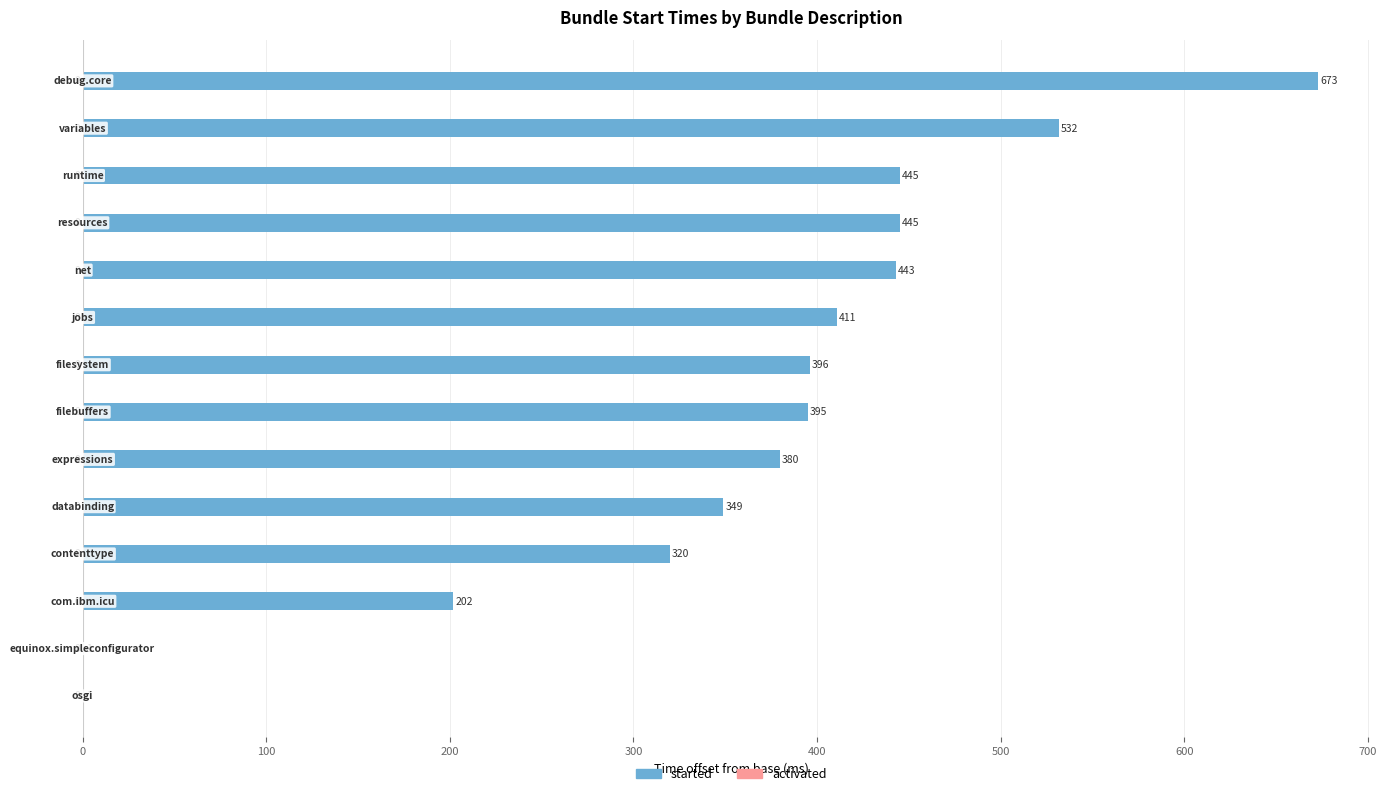

What is the greatest value displayed?

673